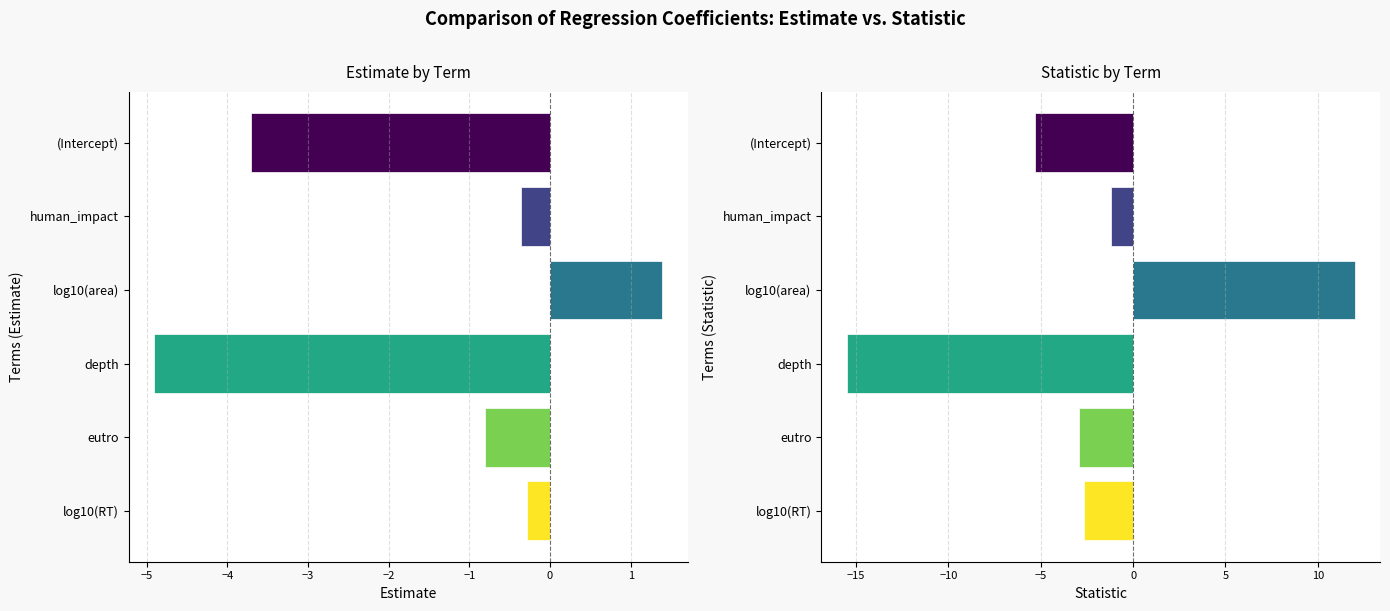

How many data points in statistic are less than -2?

4